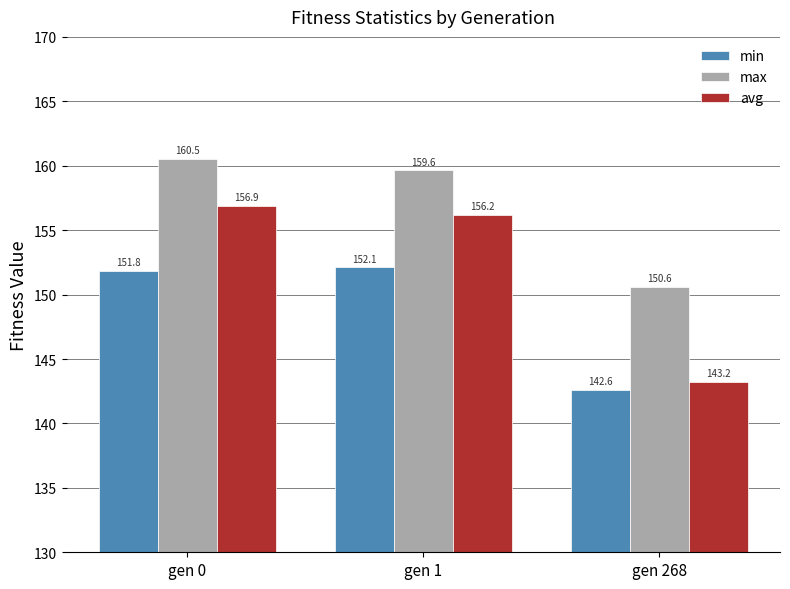

Rank the categories by avg value from lowest to highest.

gen 268, gen 1, gen 0